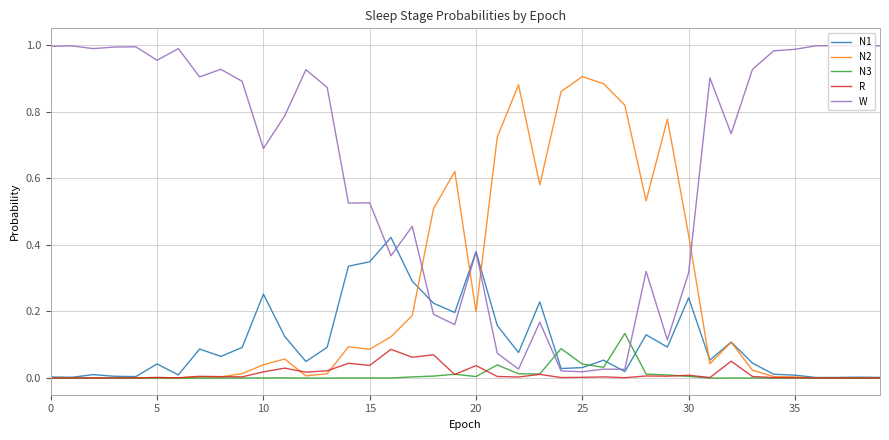

Which series has the largest total across all categories?

W